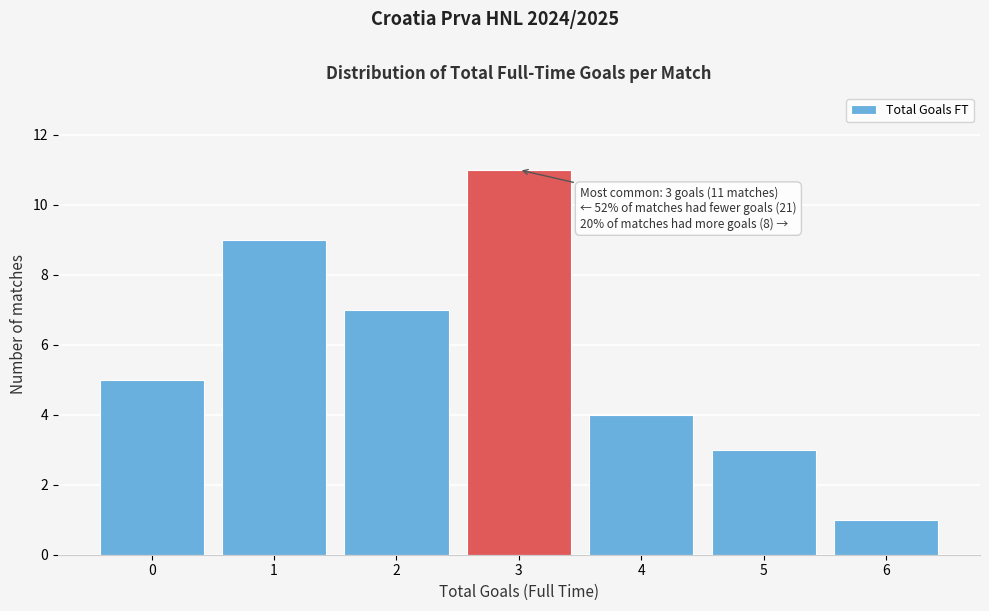

Over which range of the x-axis is the bar tallest?

2.5 to 3.5